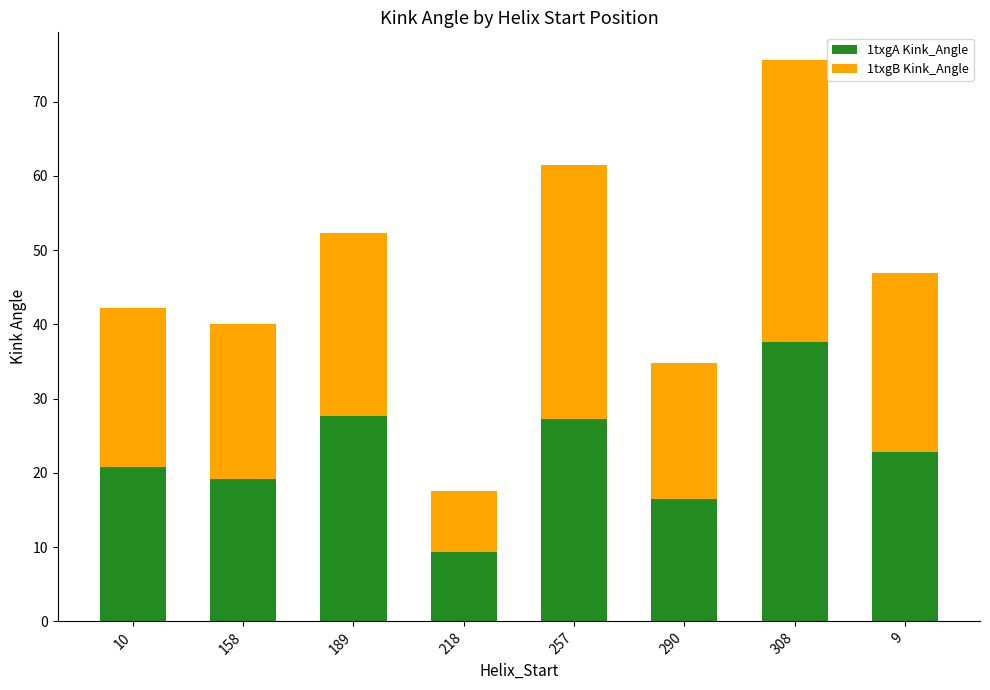

At which category is the sum across all series the highest?

308